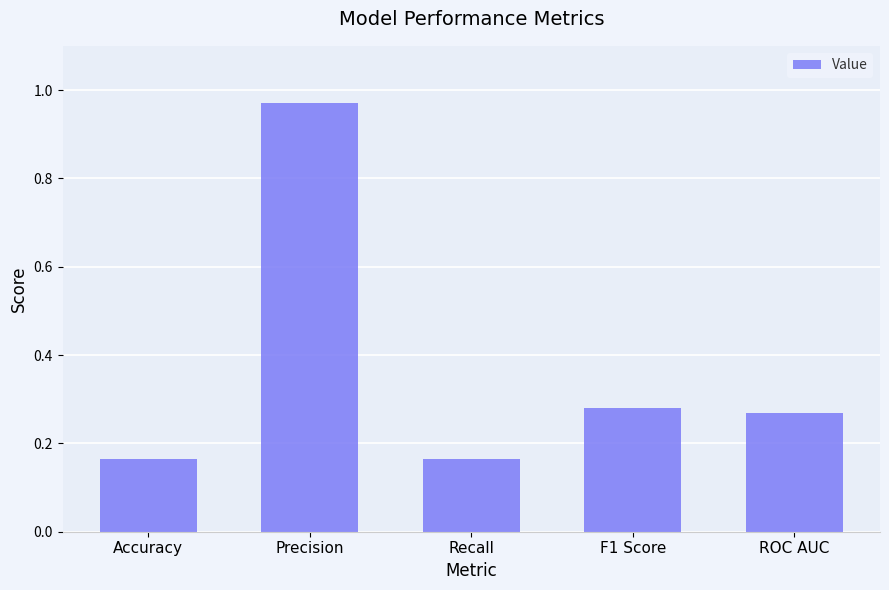

What position from the right is ROC AUC?

1